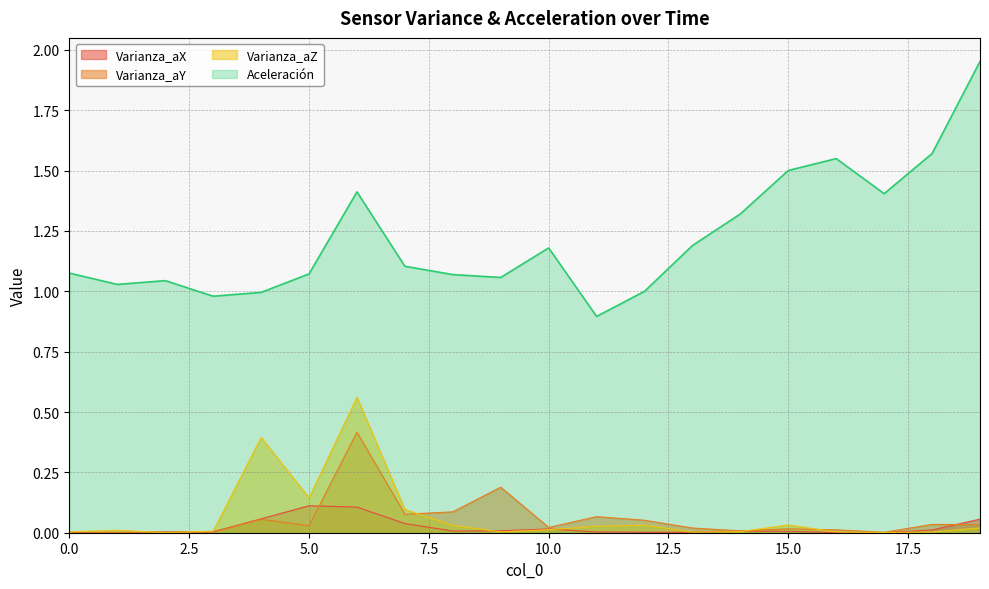

What are all the series names shown in the legend?

Varianza_aX, Varianza_aY, Varianza_aZ, Aceleración